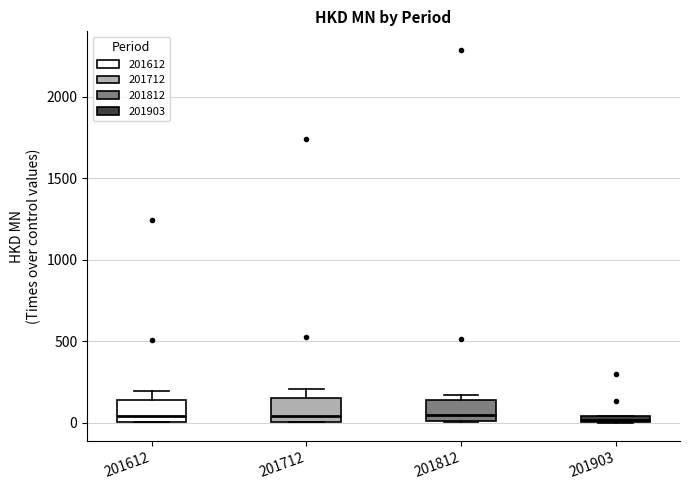

Where is the lower edge of the box at x = 201612 on the y-axis? The values are not printed on the chart, so give them approximately, as read against the axis.

0